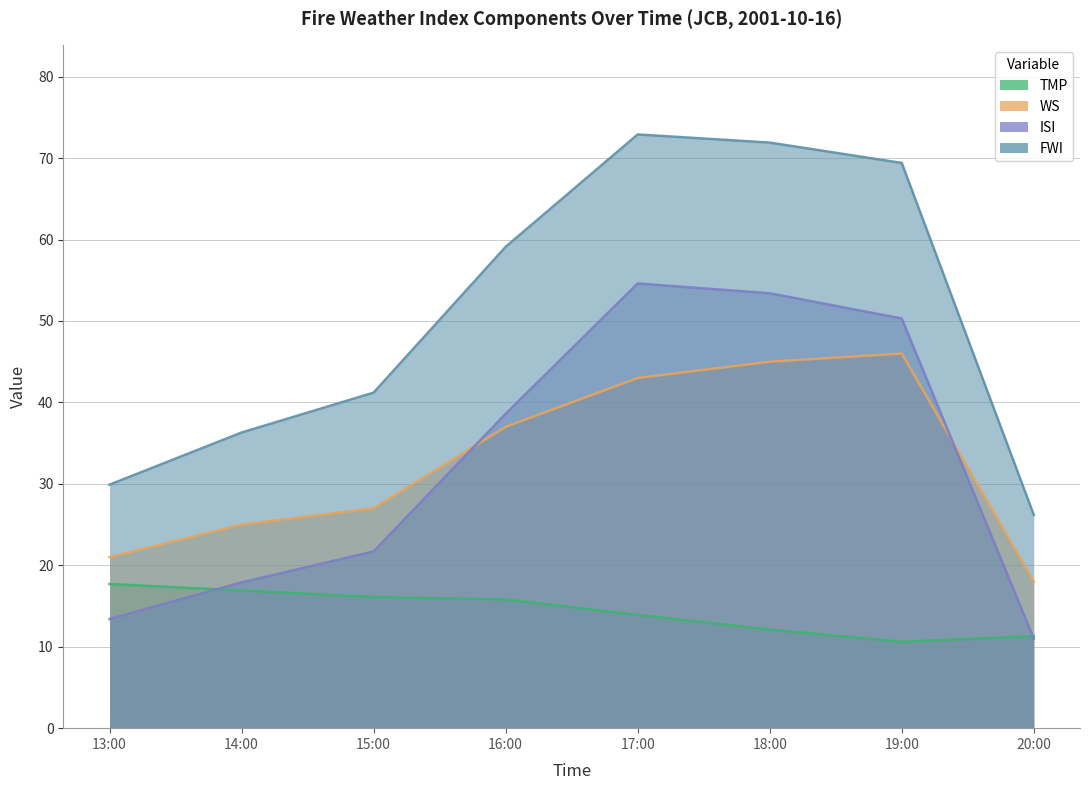

At which label does TMP reach its minimum?

19:00